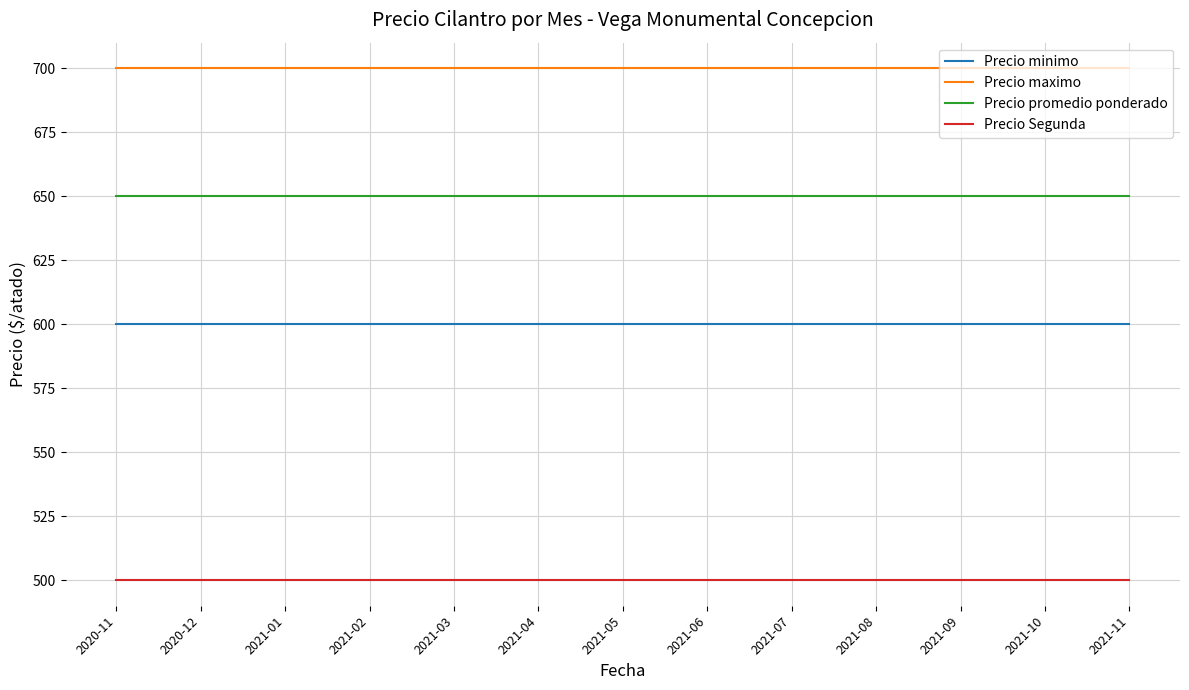

How many categories are shown in the chart?

13